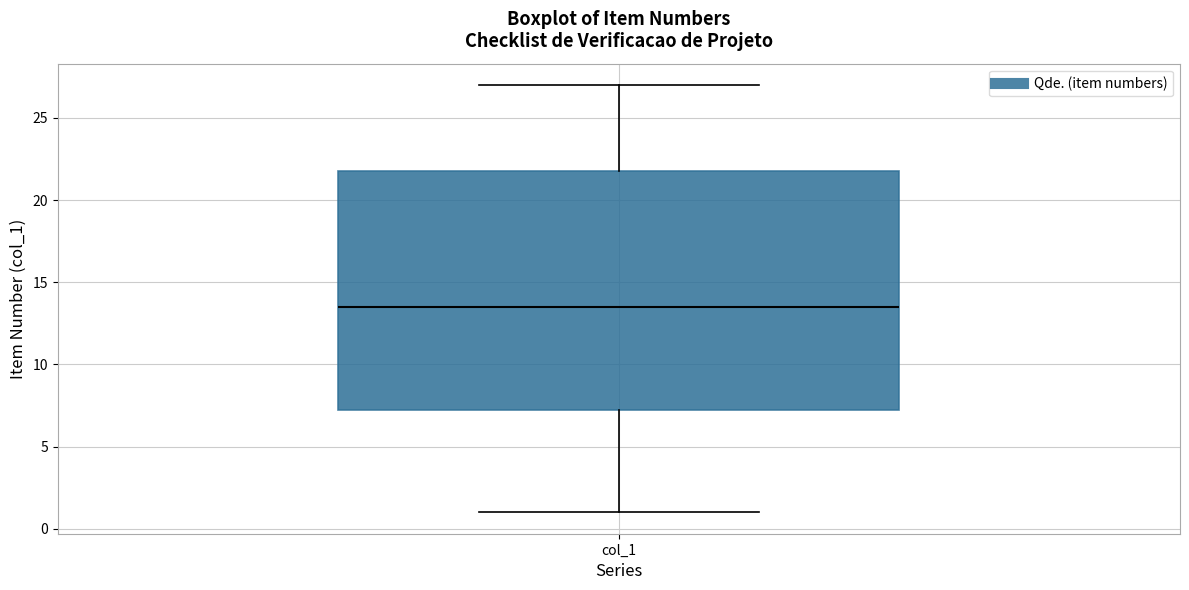

Transcribe this box plot: give where the median line is, the range the box spans, and where the two whiskers end, as read against the y-axis. The values are not printed on the chart, so give them approximately, as read against the axis.

median 13.5, box 7.5 to 22.0, whiskers 1.0 to 27.0